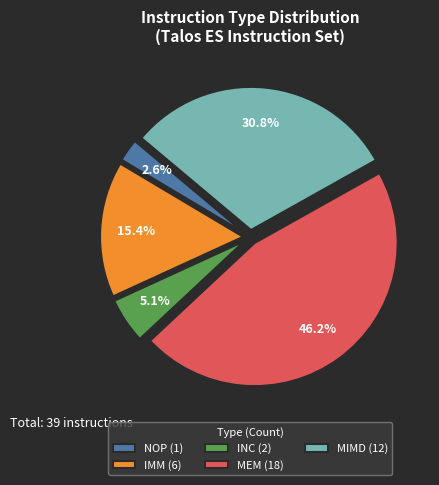

Count the number of slices in the pie.

5